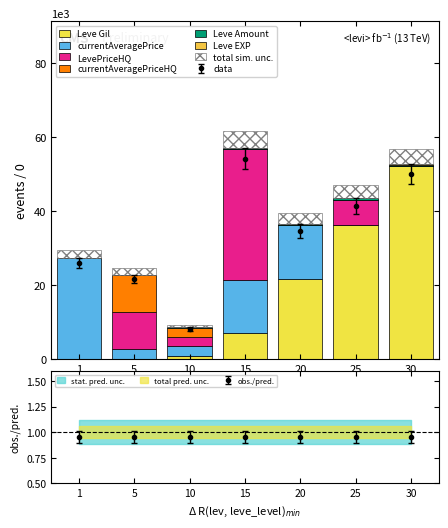

Which category has the highest value in the Leve Gil series?

30